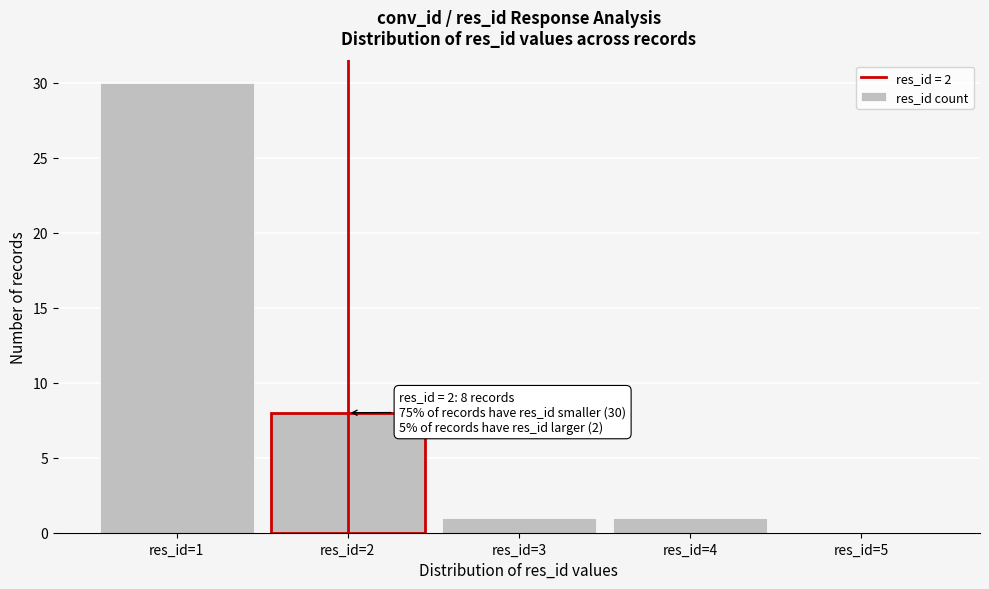

Reading left to right, what are all the values shown in this chart?

res_id=1=30	res_id=2=8	res_id=3=1	res_id=4=1	res_id=5=0